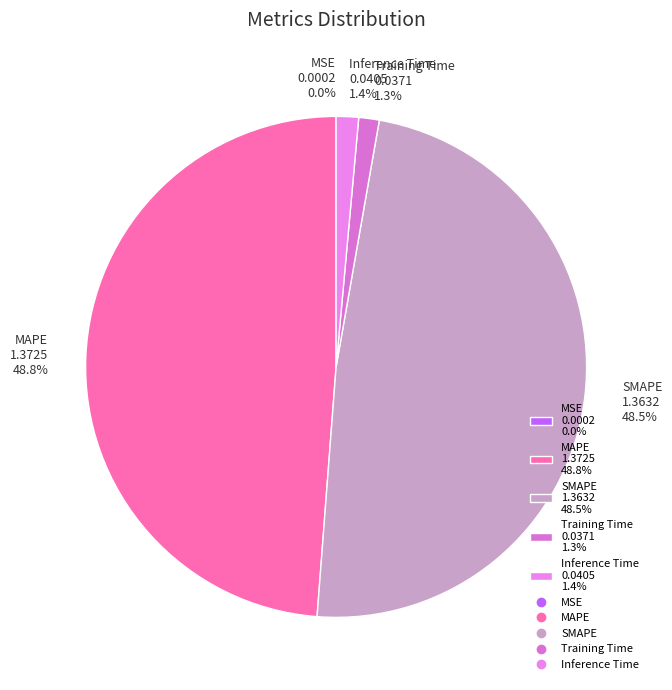

Is MAPE 1.3725 48.8% the majority of the pie?

No